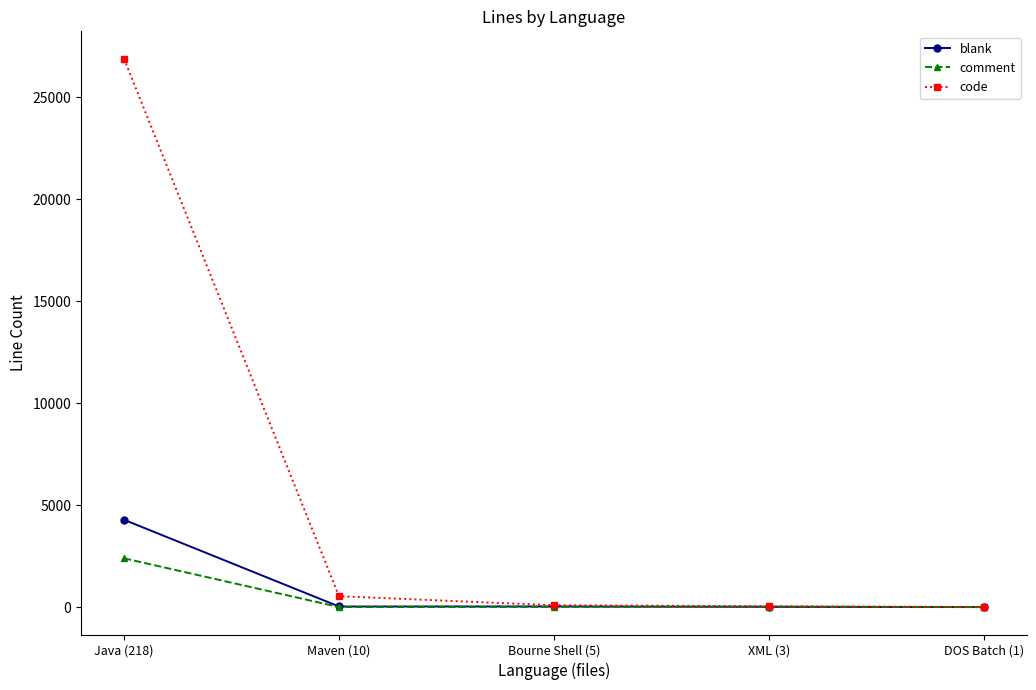

Rank the series by their maximum value, from highest to lowest.

code, blank, comment